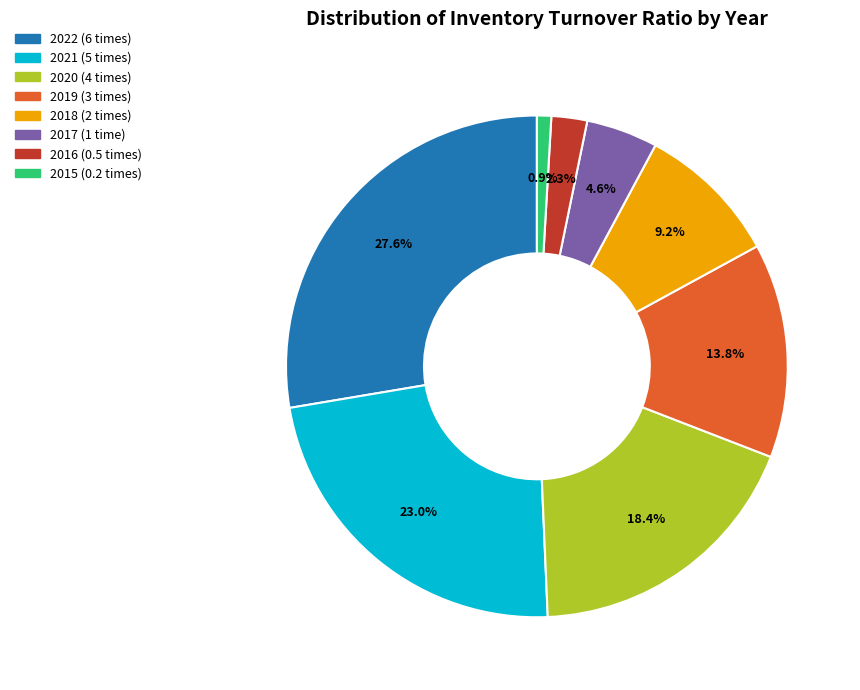

Approximately how many times larger is the value at 2019 (3 times) compared to 2022 (6 times)?

0.5